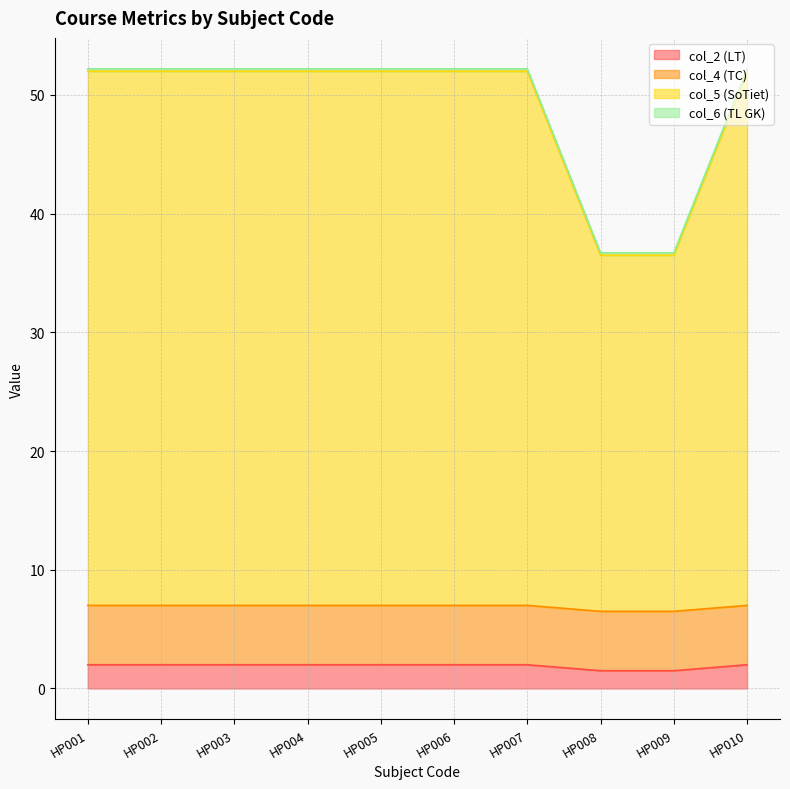

What is the highest value of the col_2 (LT) series?

2.0